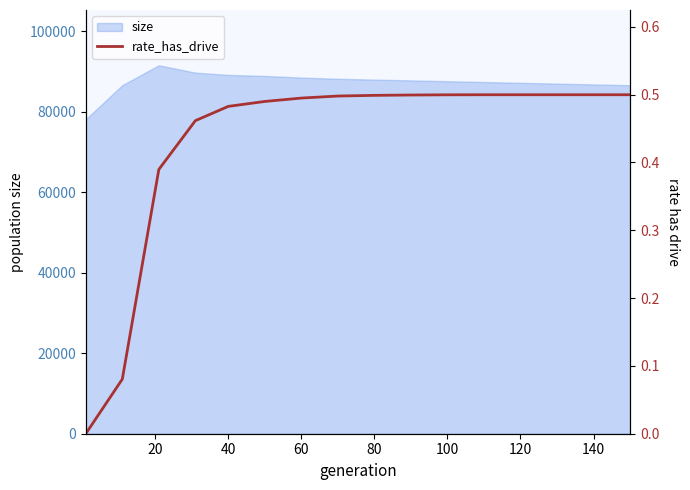

What is the lowest value of the size series?

78143